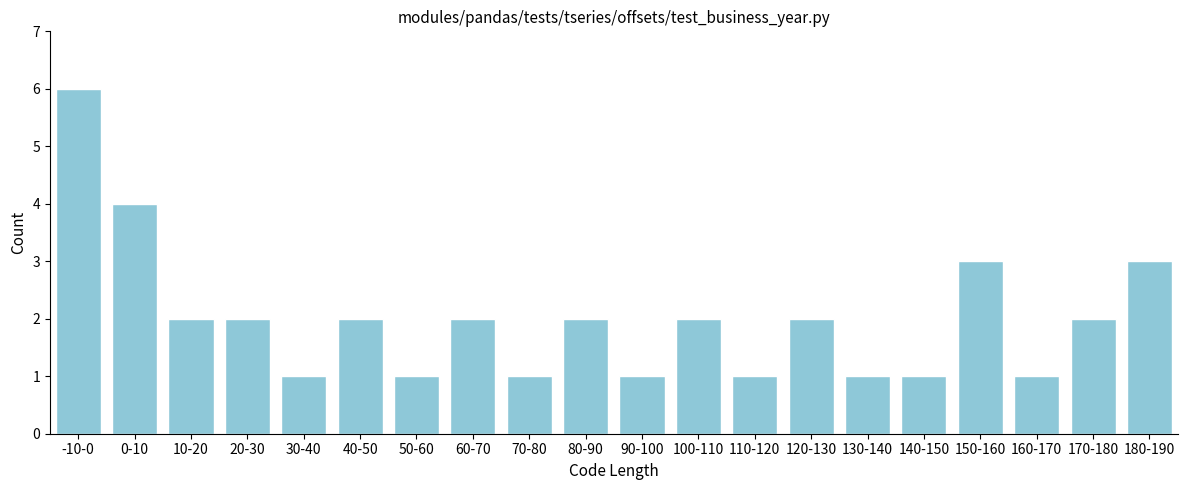

Reading right to left, list all the values displayed in this chart.

180-190=3	170-180=2	160-170=1	150-160=3	140-150=1	130-140=1	120-130=2	110-120=1	100-110=2	90-100=1	80-90=2	70-80=1	60-70=2	50-60=1	40-50=2	30-40=1	20-30=2	10-20=2	0-10=4	-10-0=6